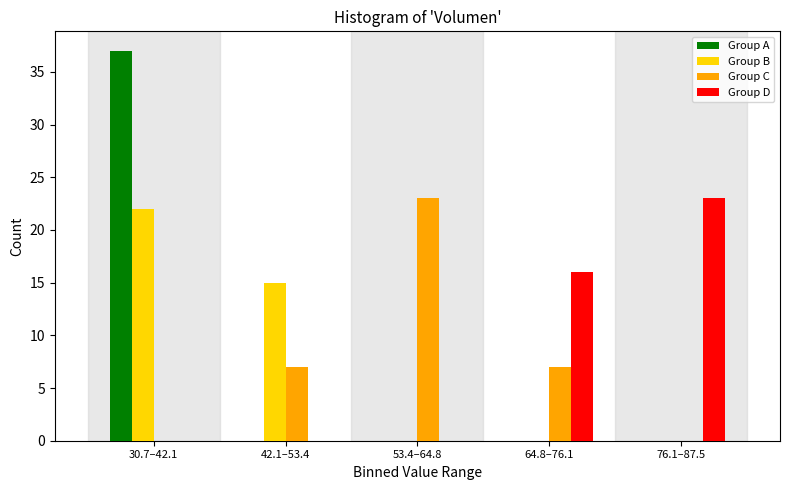

Reading left to right, transcribe all the data shown in this chart.

Group A: 30.7–42.1=37	42.1–53.4=0	53.4–64.8=0	64.8–76.1=0	76.1–87.5=0
Group B: 30.7–42.1=22	42.1–53.4=15	53.4–64.8=0	64.8–76.1=0	76.1–87.5=0
Group C: 30.7–42.1=0	42.1–53.4=7	53.4–64.8=23	64.8–76.1=7	76.1–87.5=0
Group D: 30.7–42.1=0	42.1–53.4=0	53.4–64.8=0	64.8–76.1=16	76.1–87.5=23